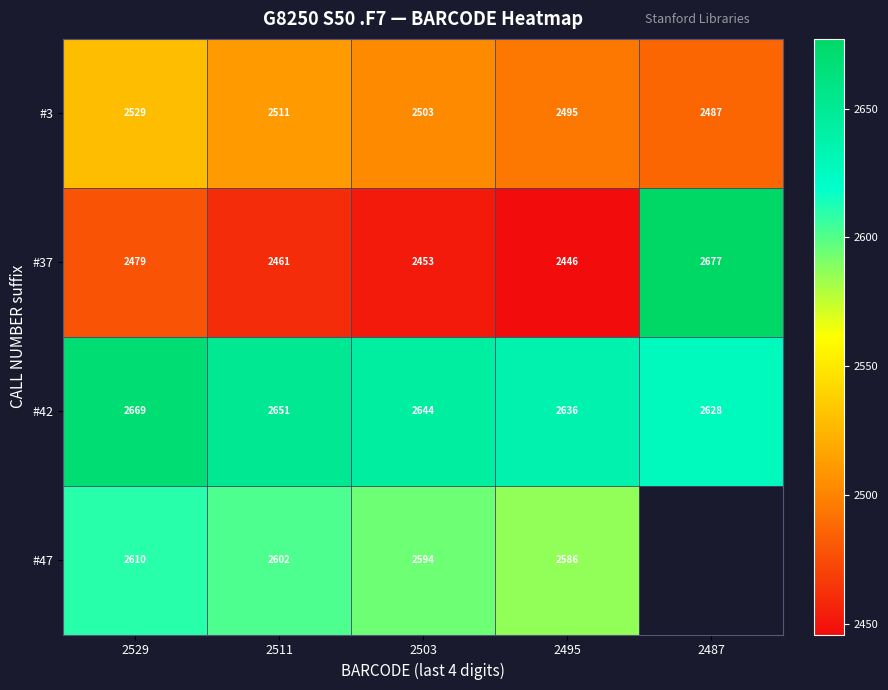

At 2495, list the series in order from largest to smallest.

#42, #47, #3, #37